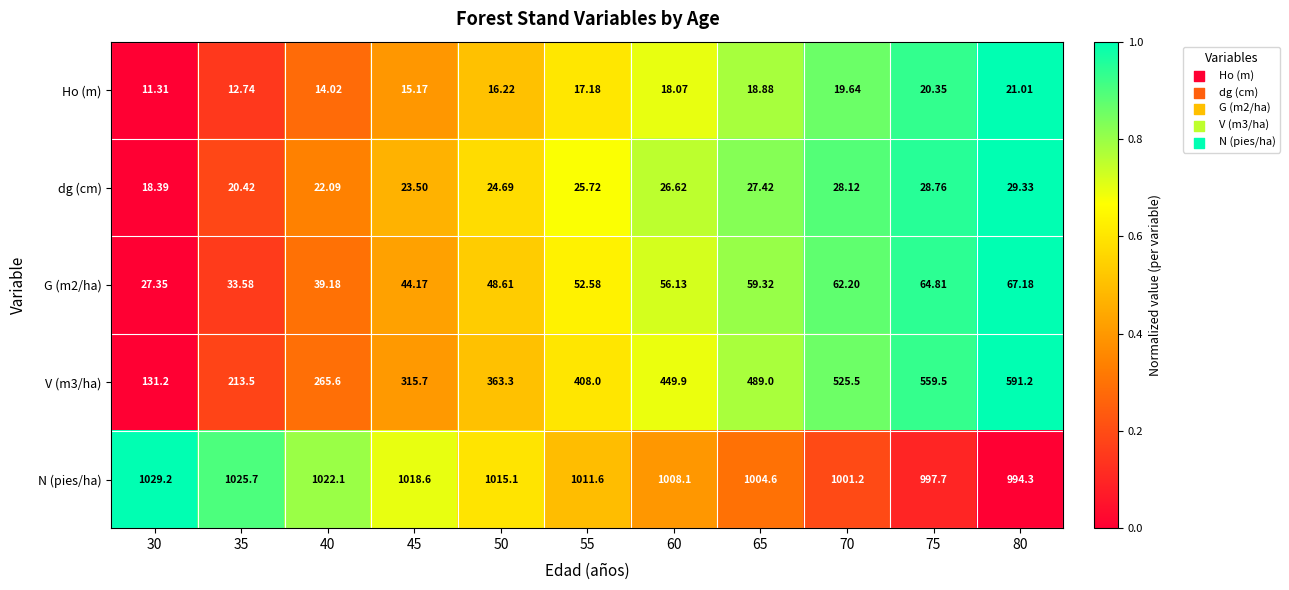

Which series has the largest total across all categories?

N (pies/ha)